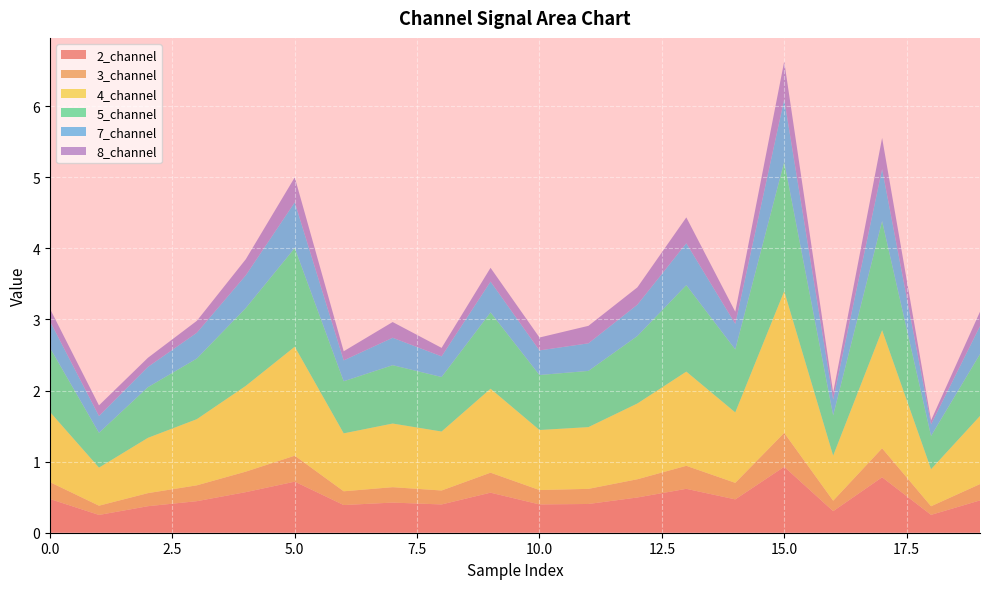

Reading left to right, what are all the values shown in this chart?

2_channel: 0=0.5	1=0.3	2=0.4	3=0.4	4=0.6	5=0.7	6=0.4	7=0.4	8=0.4	9=0.6	10=0.4	11=0.4	12=0.5	13=0.6	14=0.5	15=0.9	16=0.3	17=0.8	18=0.3	19=0.5
3_channel: 0=0.2	1=0.1	2=0.2	3=0.2	4=0.3	5=0.4	6=0.2	7=0.2	8=0.2	9=0.3	10=0.2	11=0.2	12=0.3	13=0.3	14=0.2	15=0.5	16=0.1	17=0.4	18=0.1	19=0.2
4_channel: 0=1.0	1=0.5	2=0.8	3=0.9	4=1.2	5=1.5	6=0.8	7=0.9	8=0.8	9=1.2	10=0.8	11=0.9	12=1.1	13=1.3	14=1.0	15=2.0	16=0.6	17=1.7	18=0.5	19=1.0
5_channel: 0=0.9	1=0.5	2=0.7	3=0.9	4=1.1	5=1.4	6=0.7	7=0.8	8=0.8	9=1.1	10=0.8	11=0.8	12=0.9	13=1.2	14=0.9	15=1.8	16=0.6	17=1.5	18=0.5	19=0.9
7_channel: 0=0.4	1=0.2	2=0.3	3=0.4	4=0.5	5=0.6	6=0.3	7=0.4	8=0.3	9=0.4	10=0.3	11=0.4	12=0.4	13=0.6	14=0.4	15=0.9	16=0.2	17=0.7	18=0.2	19=0.4
8_channel: 0=0.2	1=0.1	2=0.1	3=0.2	4=0.2	5=0.4	6=0.1	7=0.2	8=0.1	9=0.2	10=0.2	11=0.2	12=0.2	13=0.4	14=0.2	15=0.5	16=0.1	17=0.4	18=0.1	19=0.2